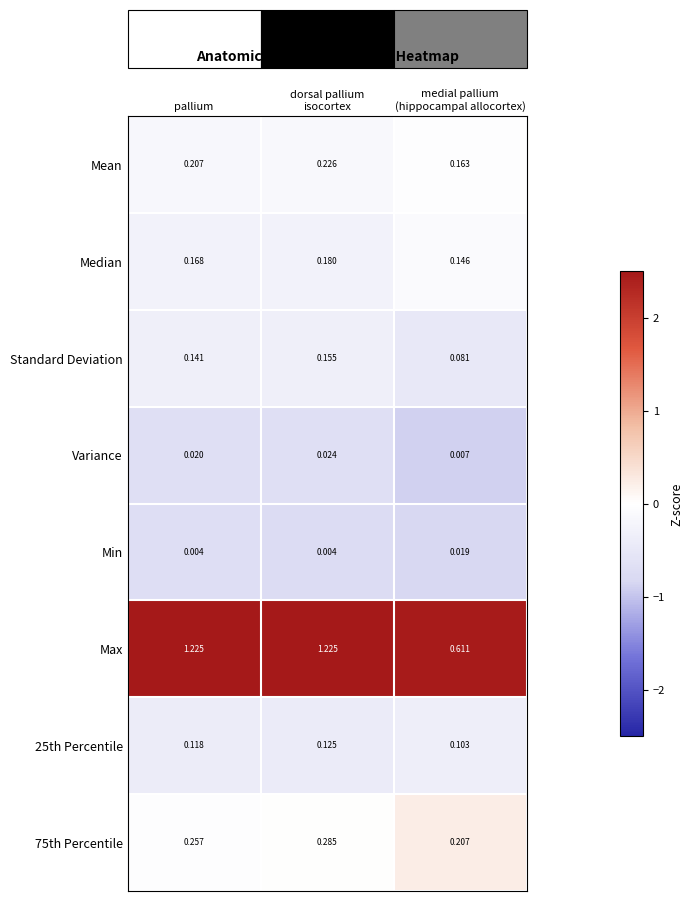

Which series has the largest range (max minus min)?

Max